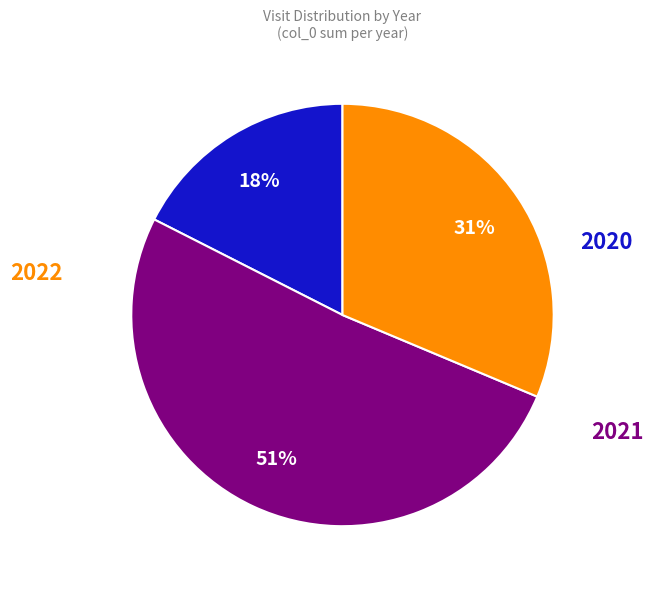

Is there any slice that represents more than half of the pie?

Yes